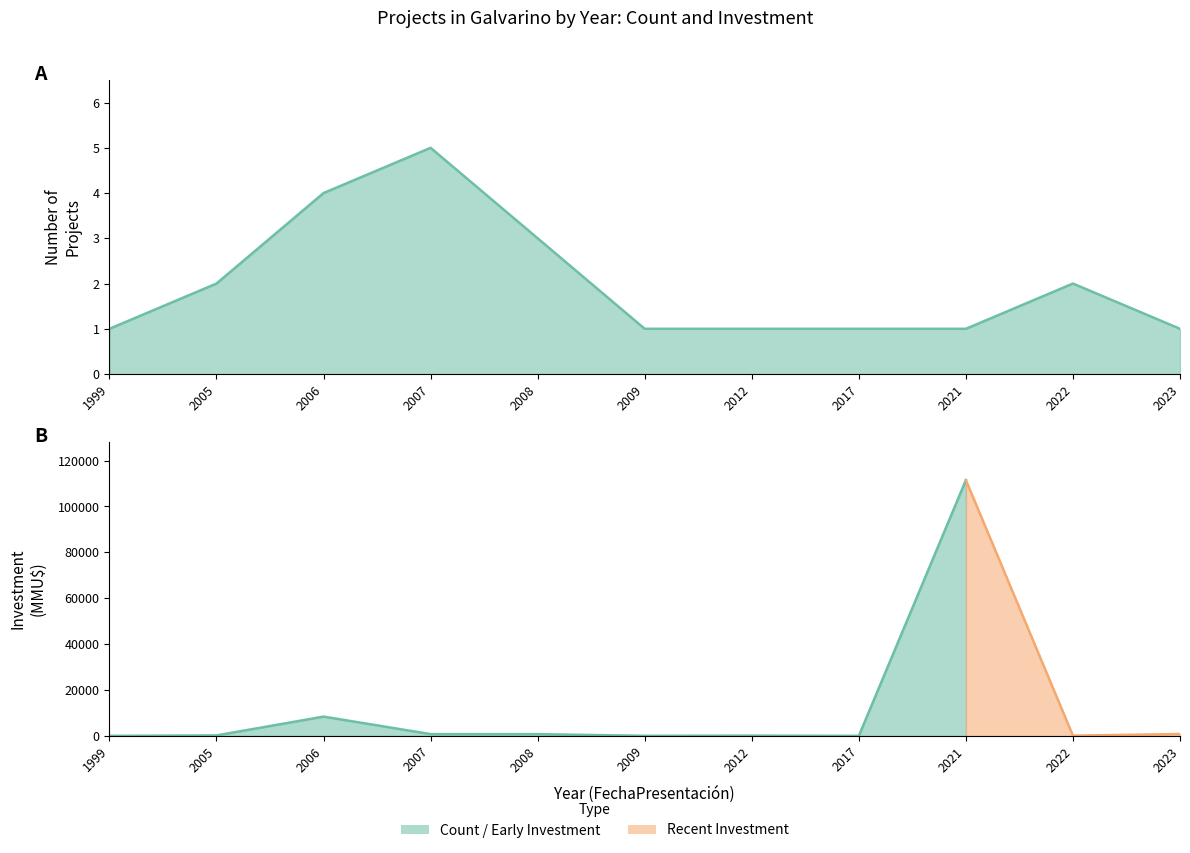

How many values are between 1 and 3?

9